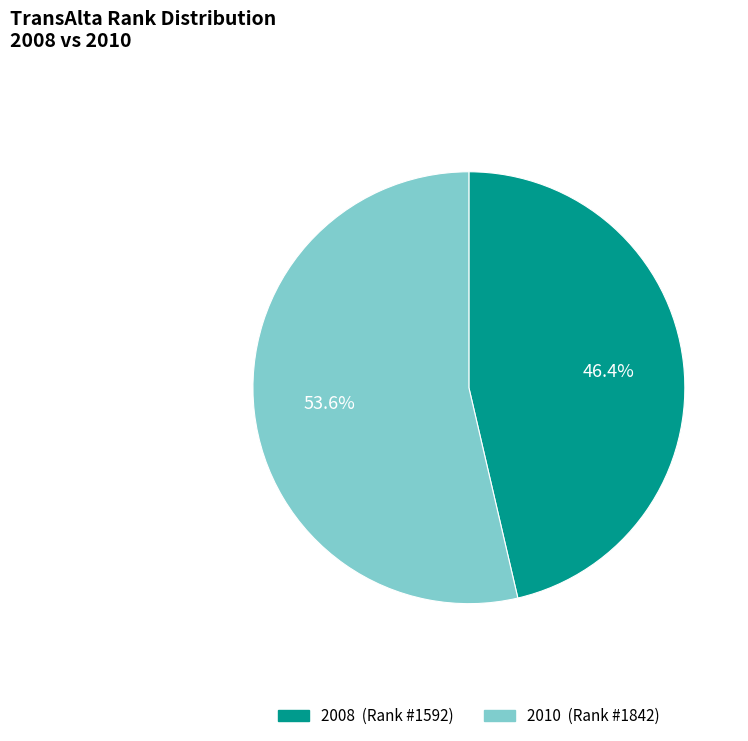

Which slice is the largest?

2010